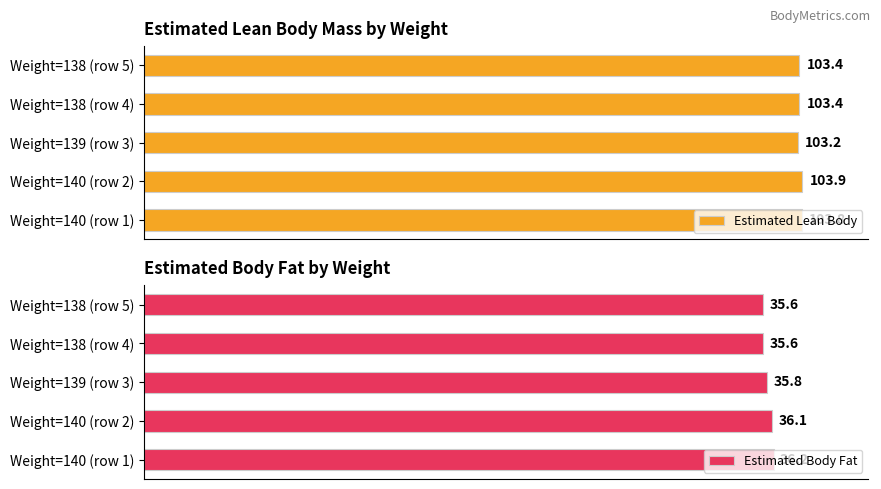

Where is Estimated Lean Body nearest to the value 103?

Weight=139 (row 3)